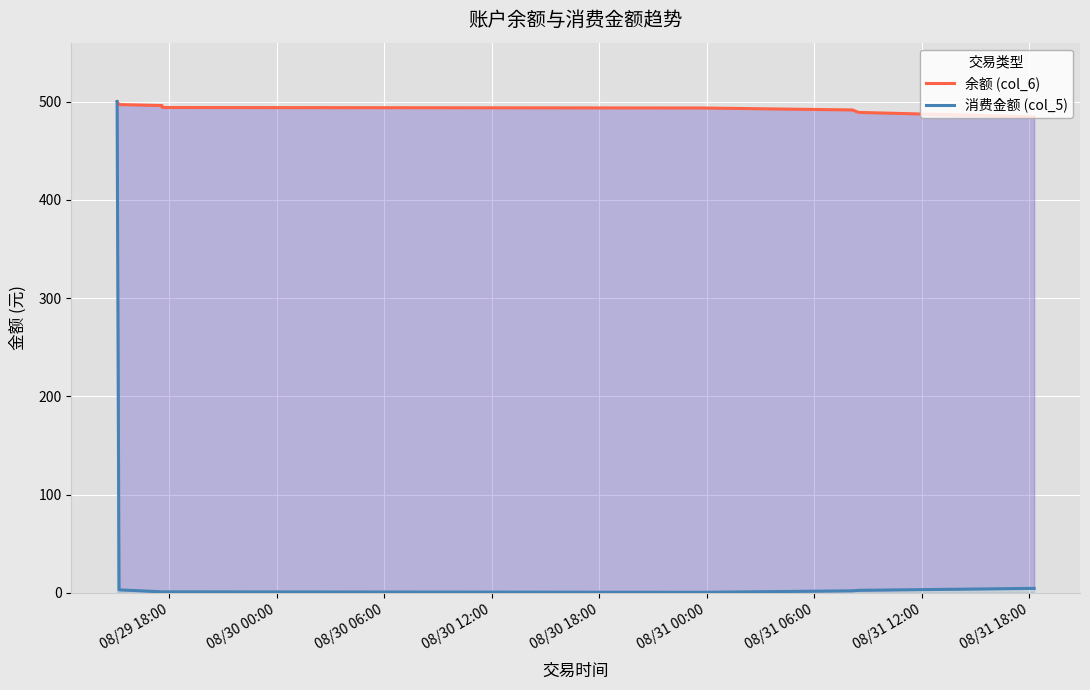

What is the maximum value shown in the chart?

500.0